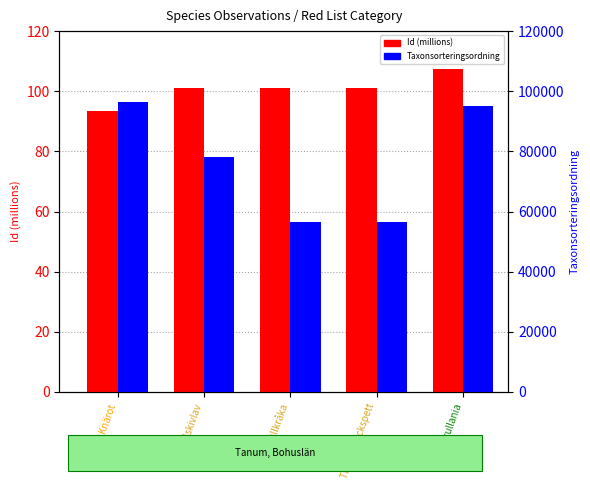

What is the approximate value of Taxonsorteringsordning at Knärot?

96334.0